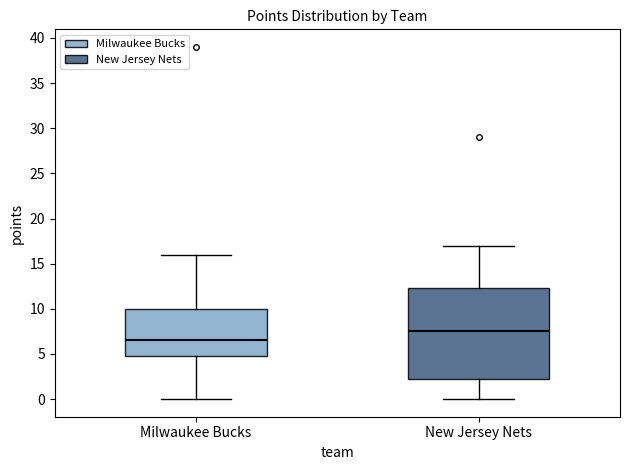

Which box's median line is the lowest?

Milwaukee Bucks